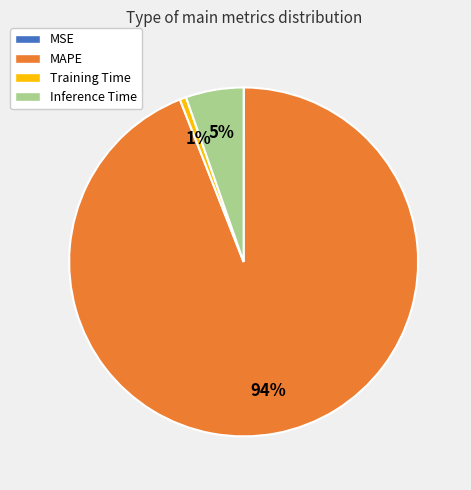

Which category has the biggest portion of the pie?

MAPE